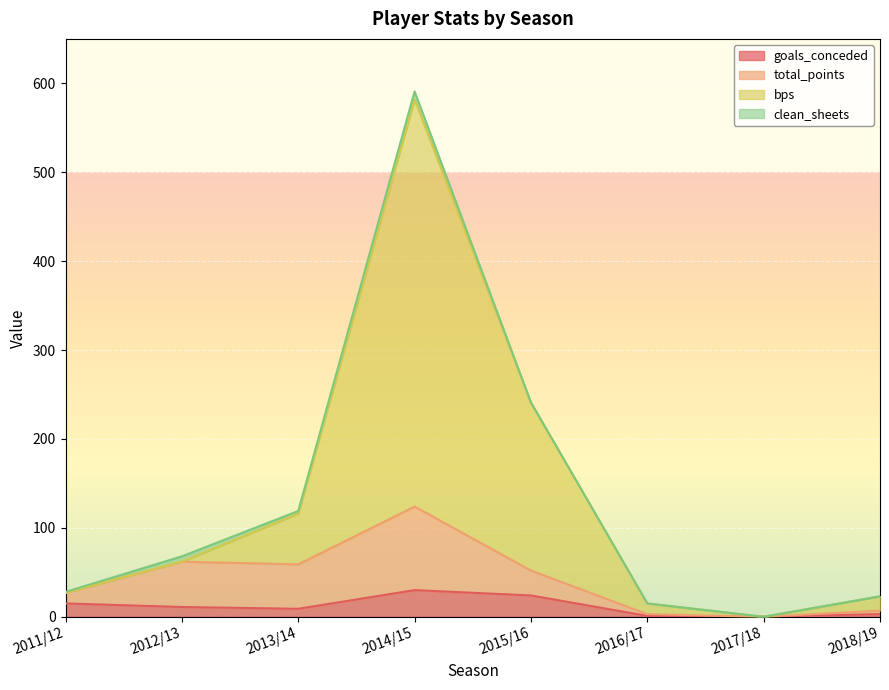

Is it true that goals_conceded equals 1 at 2016/17?

True